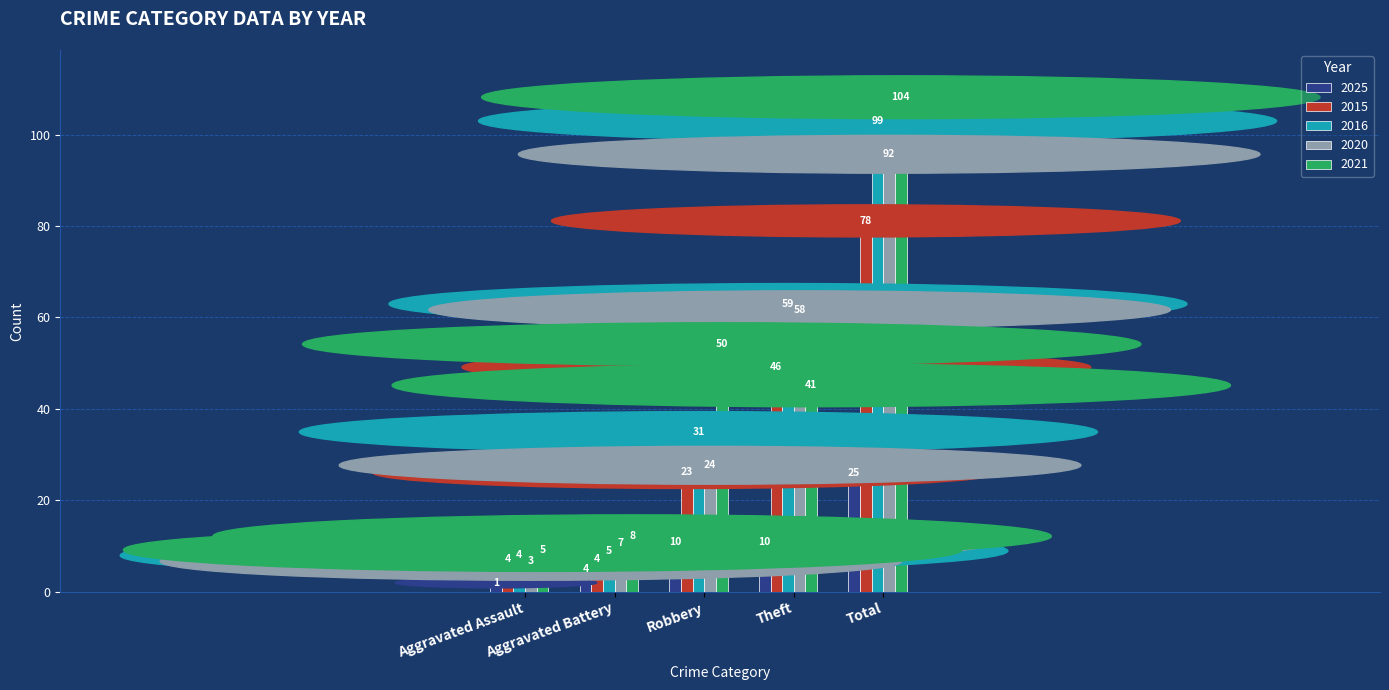

Rank the series at Total from highest to lowest value.

2021, 2016, 2020, 2015, 2025